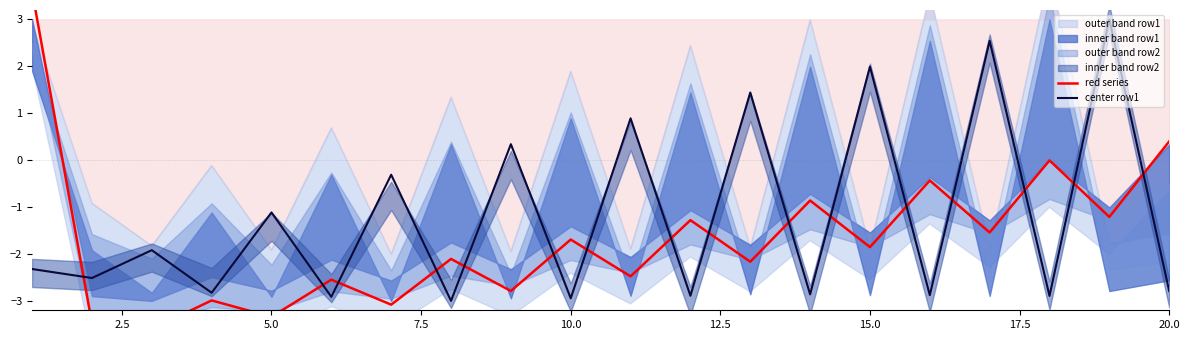

What is the highest value of the center row1 series?

3.0